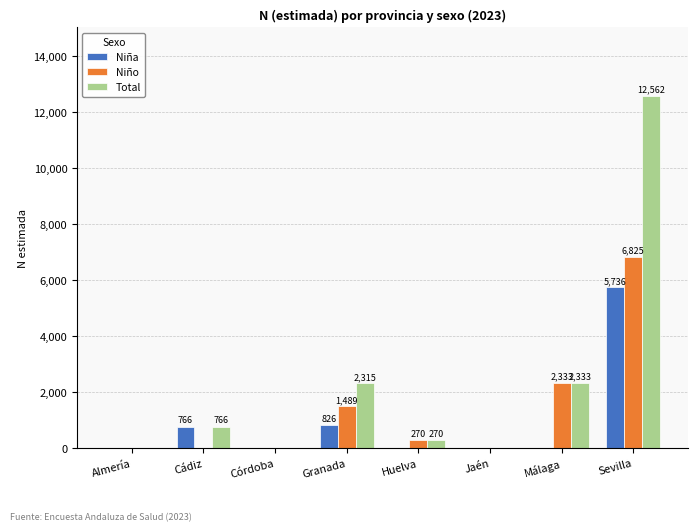

Which series has the largest total across all categories?

Total